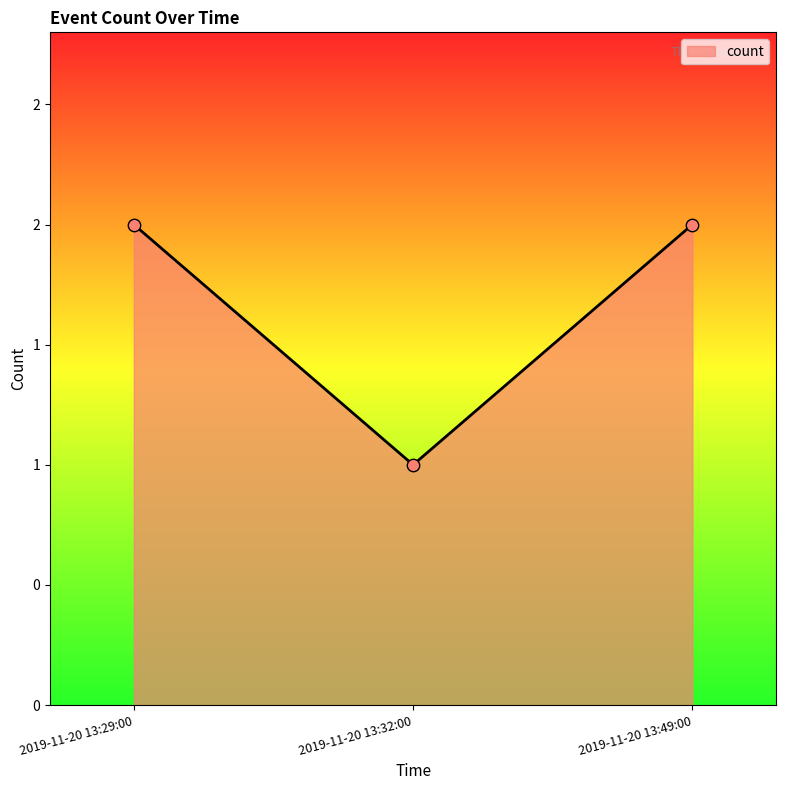

Between 2019-11-20 13:32:00 and 2019-11-20 13:29:00, which is larger?

2019-11-20 13:29:00